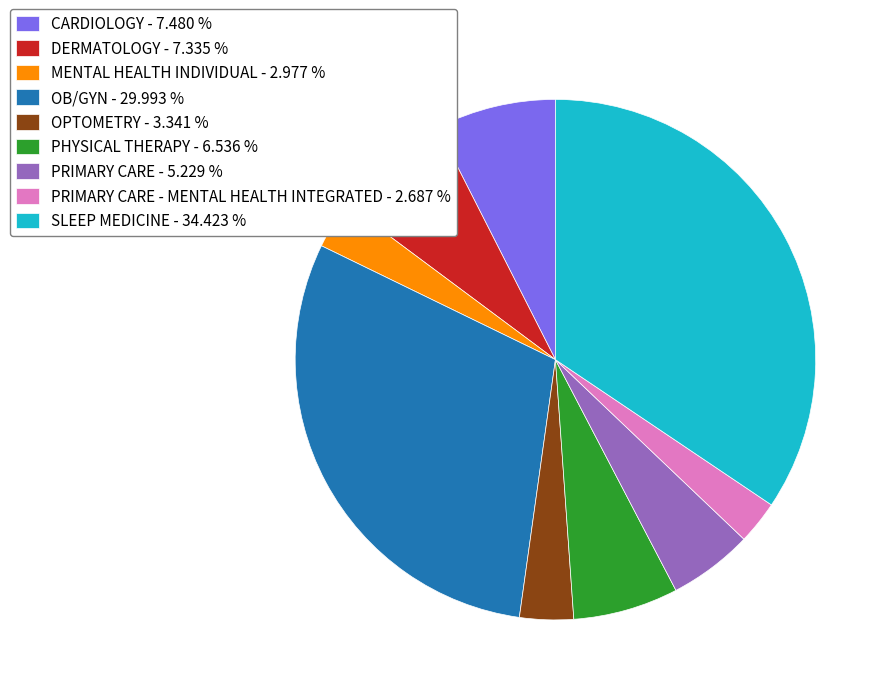

Which has a higher value, CARDIOLOGY - 7.480 % or PHYSICAL THERAPY - 6.536 %?

CARDIOLOGY - 7.480 %